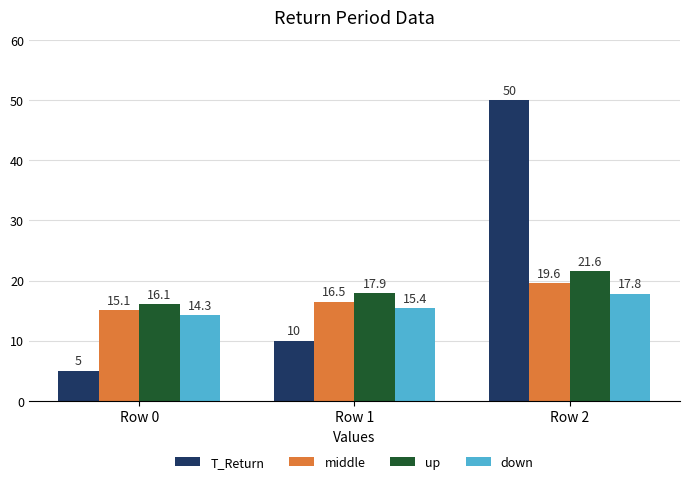

List the labels in order of down value, largest first.

Row 2, Row 1, Row 0